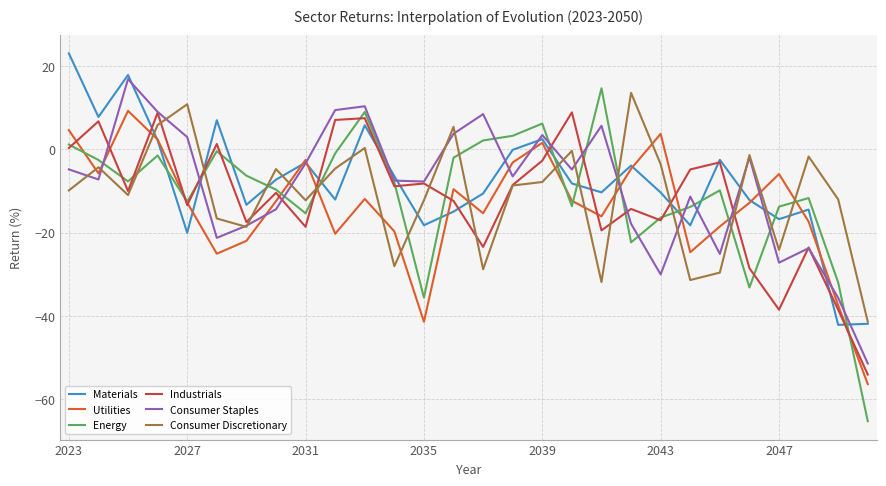

What are all the series names shown in the legend?

Materials, Utilities, Energy, Industrials, Consumer Staples, Consumer Discretionary